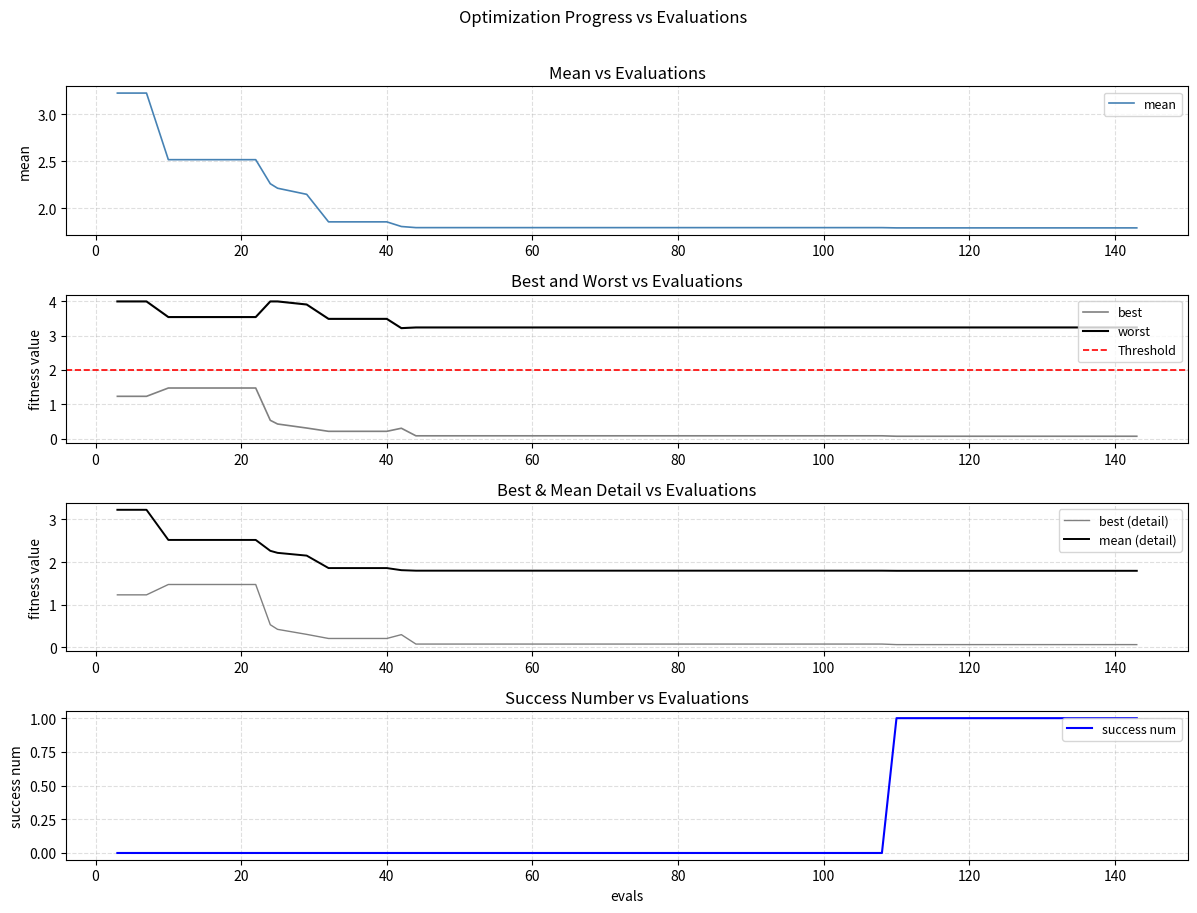

What is the maximum value for best?

1.5